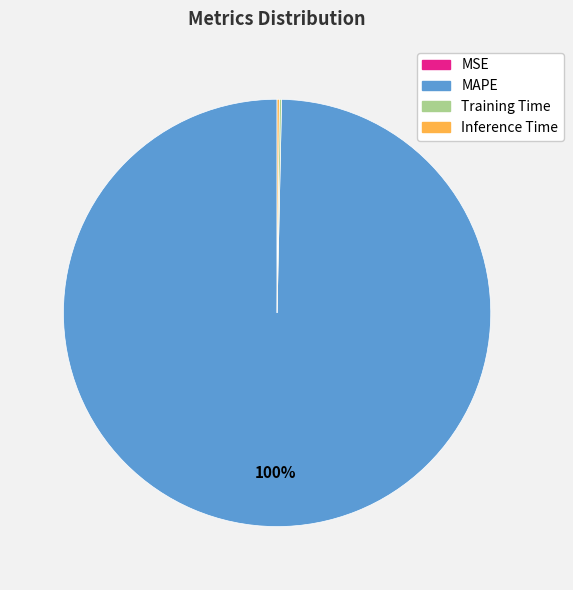

To the nearest percent, what percentage of the pie is MAPE?

100%